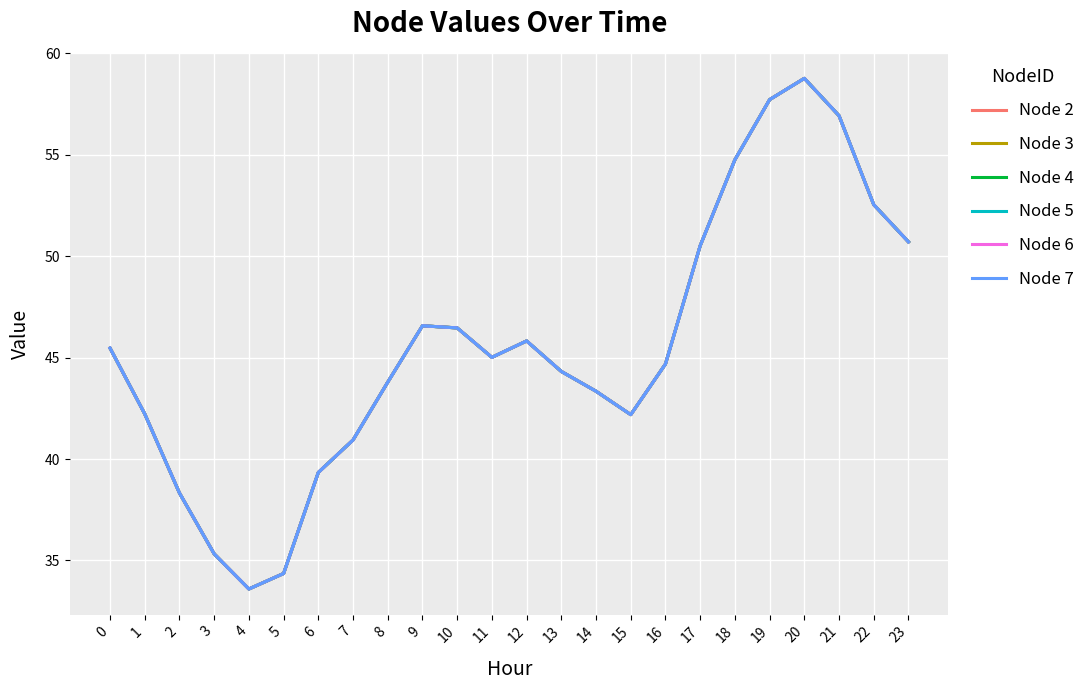

Which series has the largest range (max minus min)?

Node 2